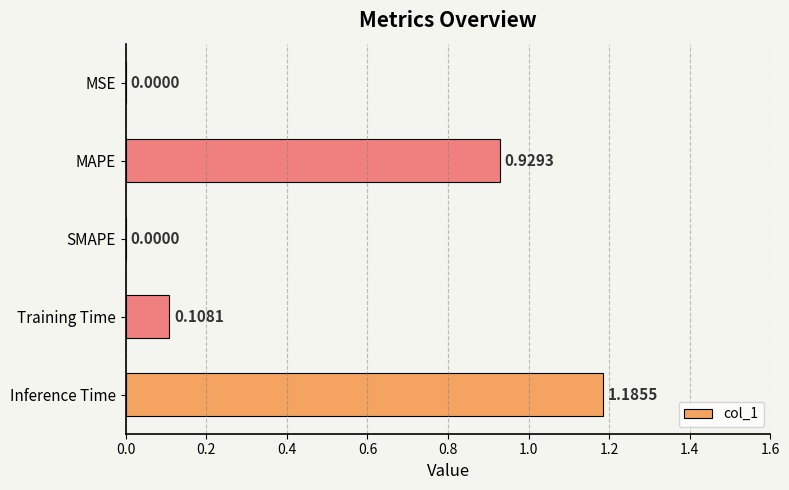

At which category does the chart reach its peak across all series?

Inference Time